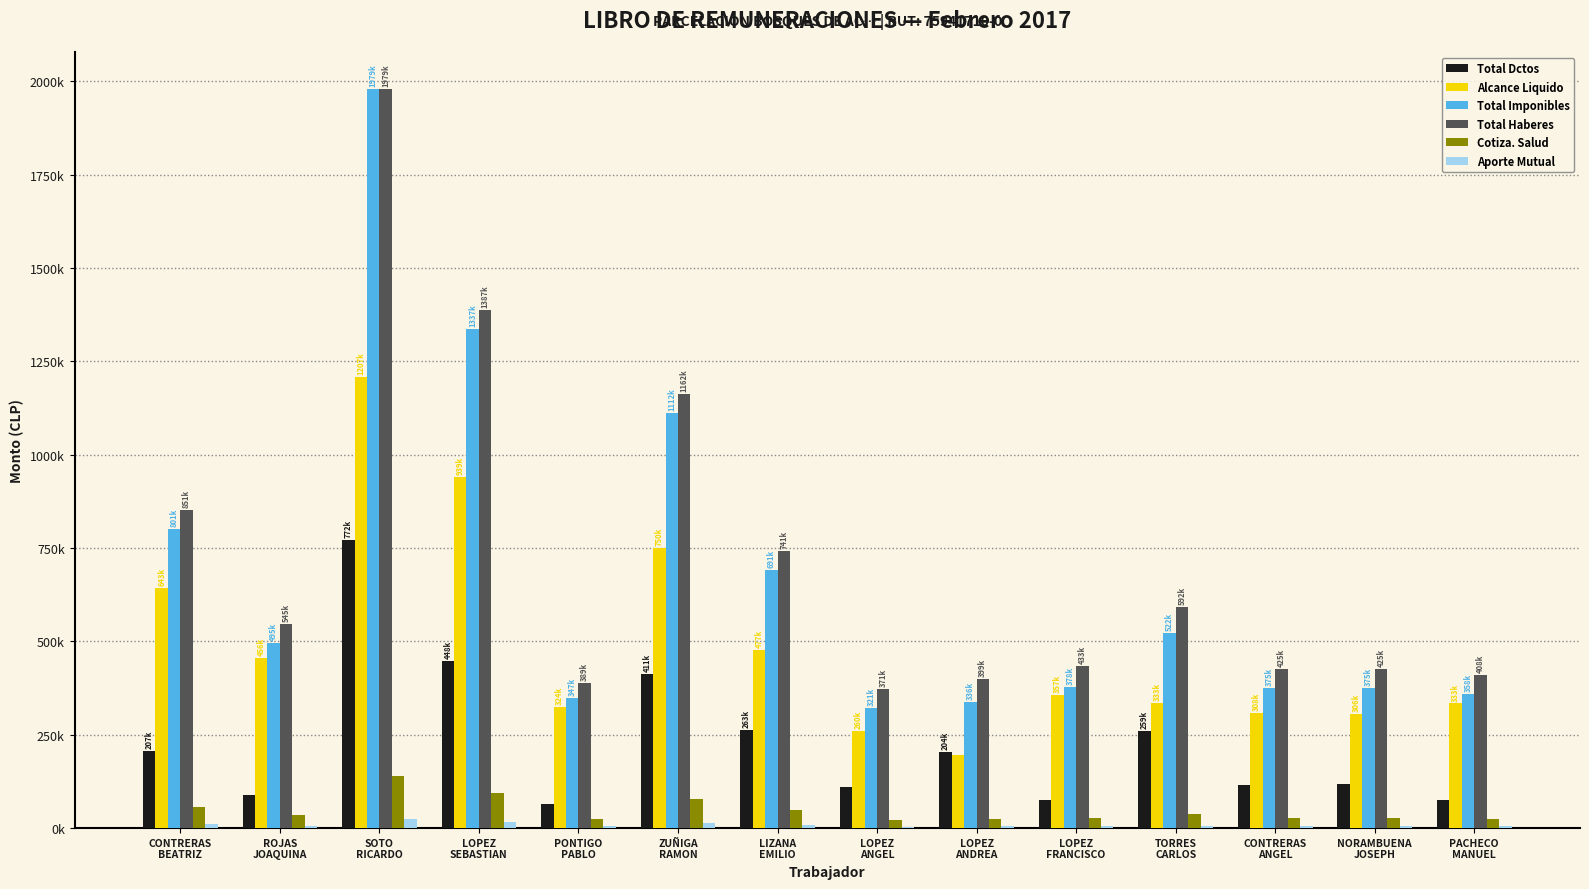

Reading left to right, transcribe all the data shown in this chart.

Total Dctos: CONTRERAS
BEATRIZ=207532	ROJAS
JOAQUINA=89322	SOTO
RICARDO=772046	LOPEZ
SEBASTIAN=448648	PONTIGO
PABLO=64451	ZUÑIGA
RAMON=411485	LIZANA
EMILIO=263236	LOPEZ
ANGEL=110697	LOPEZ
ANDREA=204411	LOPEZ
FRANCISCO=76526	TORRES
CARLOS=259059	CONTRERAS
ANGEL=116685	NORAMBUENA
JOSEPH=118937	PACHECO
MANUEL=75118
Alcance Liquido: CONTRERAS
BEATRIZ=643944	ROJAS
JOAQUINA=456634	SOTO
RICARDO=1207516	LOPEZ
SEBASTIAN=939128	PONTIGO
PABLO=324846	ZUÑIGA
RAMON=750696	LIZANA
EMILIO=477811	LOPEZ
ANGEL=260959	LOPEZ
ANDREA=195501	LOPEZ
FRANCISCO=357400	TORRES
CARLOS=333862	CONTRERAS
ANGEL=308581	NORAMBUENA
JOSEPH=306329	PACHECO
MANUEL=333704
Total Imponibles: CONTRERAS
BEATRIZ=801476	ROJAS
JOAQUINA=495956	SOTO
RICARDO=1979562	LOPEZ
SEBASTIAN=1337776	PONTIGO
PABLO=347631	ZUÑIGA
RAMON=1112181	LIZANA
EMILIO=691047	LOPEZ
ANGEL=321656	LOPEZ
ANDREA=336602	LOPEZ
FRANCISCO=378937	TORRES
CARLOS=522956	CONTRERAS
ANGEL=375266	NORAMBUENA
JOSEPH=375266	PACHECO
MANUEL=358822
Total Haberes: CONTRERAS
BEATRIZ=851476	ROJAS
JOAQUINA=545956	SOTO
RICARDO=1979562	LOPEZ
SEBASTIAN=1387776	PONTIGO
PABLO=389297	ZUÑIGA
RAMON=1162181	LIZANA
EMILIO=741047	LOPEZ
ANGEL=371656	LOPEZ
ANDREA=399912	LOPEZ
FRANCISCO=433926	TORRES
CARLOS=592921	CONTRERAS
ANGEL=425266	NORAMBUENA
JOSEPH=425266	PACHECO
MANUEL=408822
Cotiza. Salud: CONTRERAS
BEATRIZ=56103	ROJAS
JOAQUINA=34717	SOTO
RICARDO=138569	LOPEZ
SEBASTIAN=93644	PONTIGO
PABLO=24334	ZUÑIGA
RAMON=77853	LIZANA
EMILIO=48373	LOPEZ
ANGEL=22516	LOPEZ
ANDREA=23562	LOPEZ
FRANCISCO=26526	TORRES
CARLOS=36607	CONTRERAS
ANGEL=26269	NORAMBUENA
JOSEPH=26269	PACHECO
MANUEL=25118
Aporte Mutual: CONTRERAS
BEATRIZ=10339	ROJAS
JOAQUINA=6398	SOTO
RICARDO=25536	LOPEZ
SEBASTIAN=17257	PONTIGO
PABLO=4484	ZUÑIGA
RAMON=14347	LIZANA
EMILIO=8915	LOPEZ
ANGEL=4149	LOPEZ
ANDREA=4342	LOPEZ
FRANCISCO=4888	TORRES
CARLOS=6746	CONTRERAS
ANGEL=4841	NORAMBUENA
JOSEPH=4841	PACHECO
MANUEL=4629